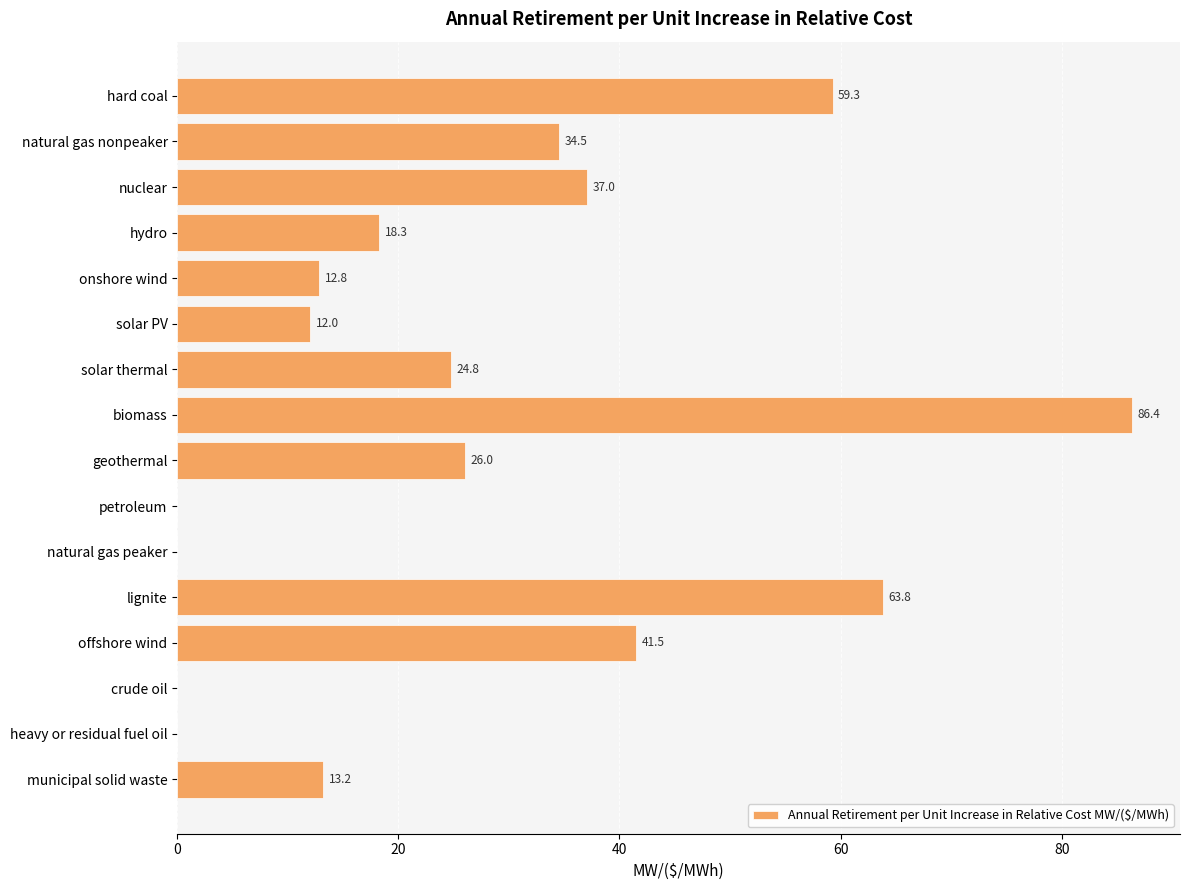

What is the maximum value shown in the chart?

86.4